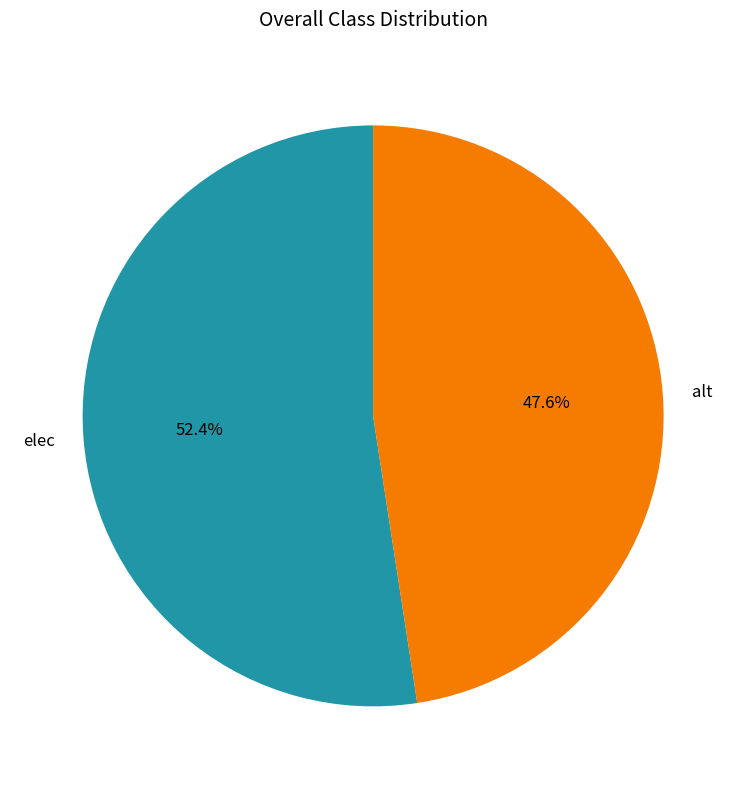

Count the number of slices in the pie.

2